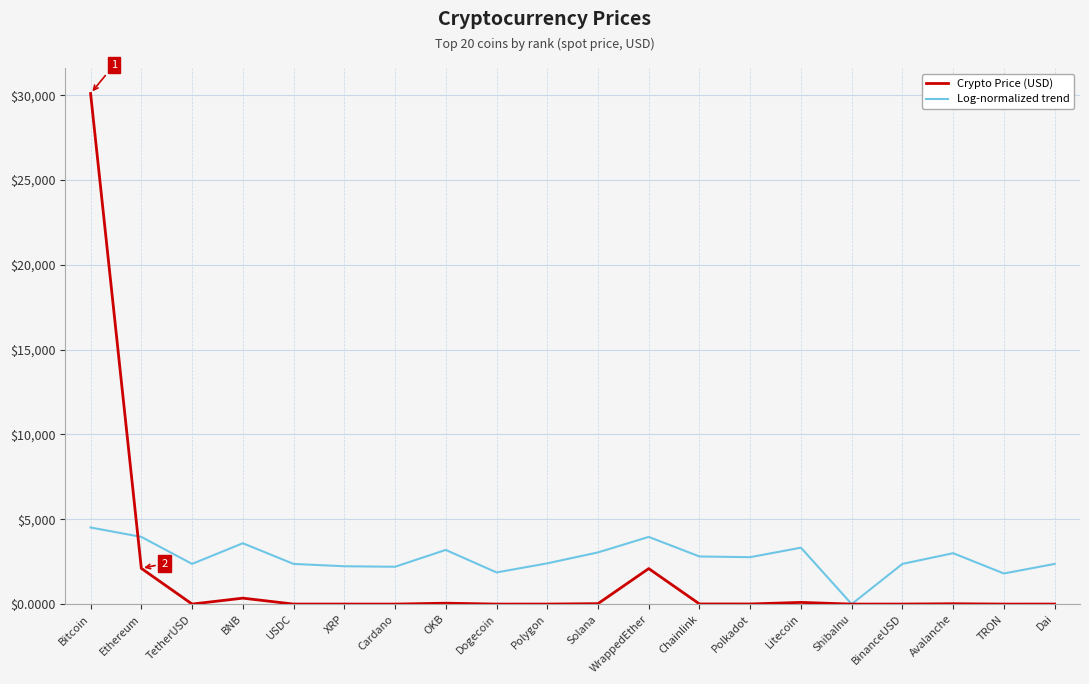

How many lines are shown in the chart?

2